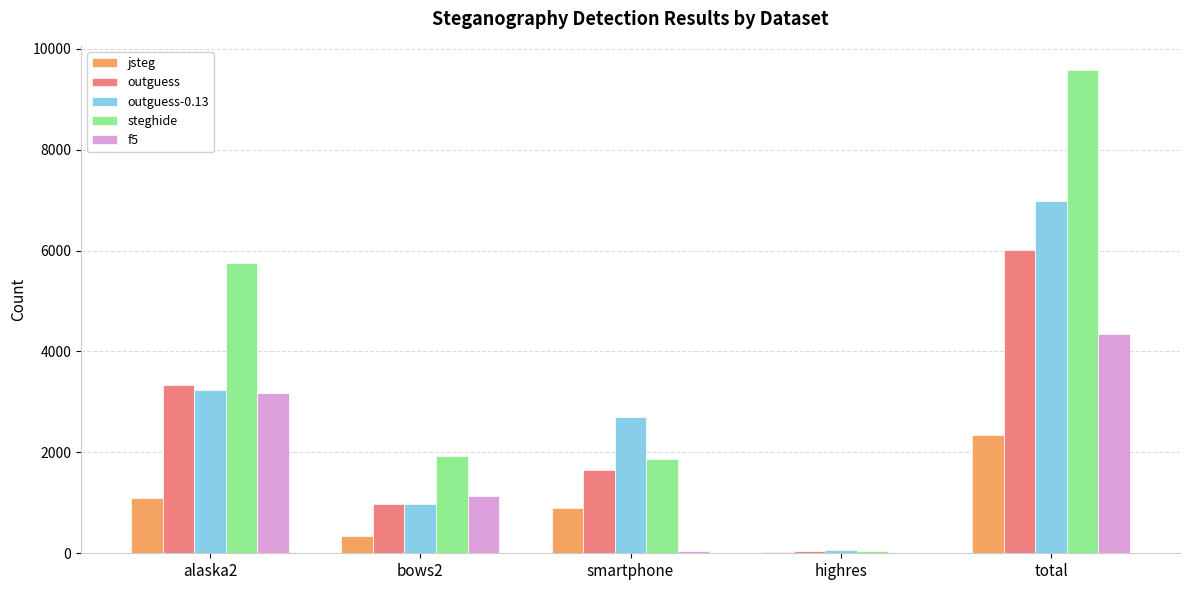

Is it true that steghide equals 9579 at total?

True